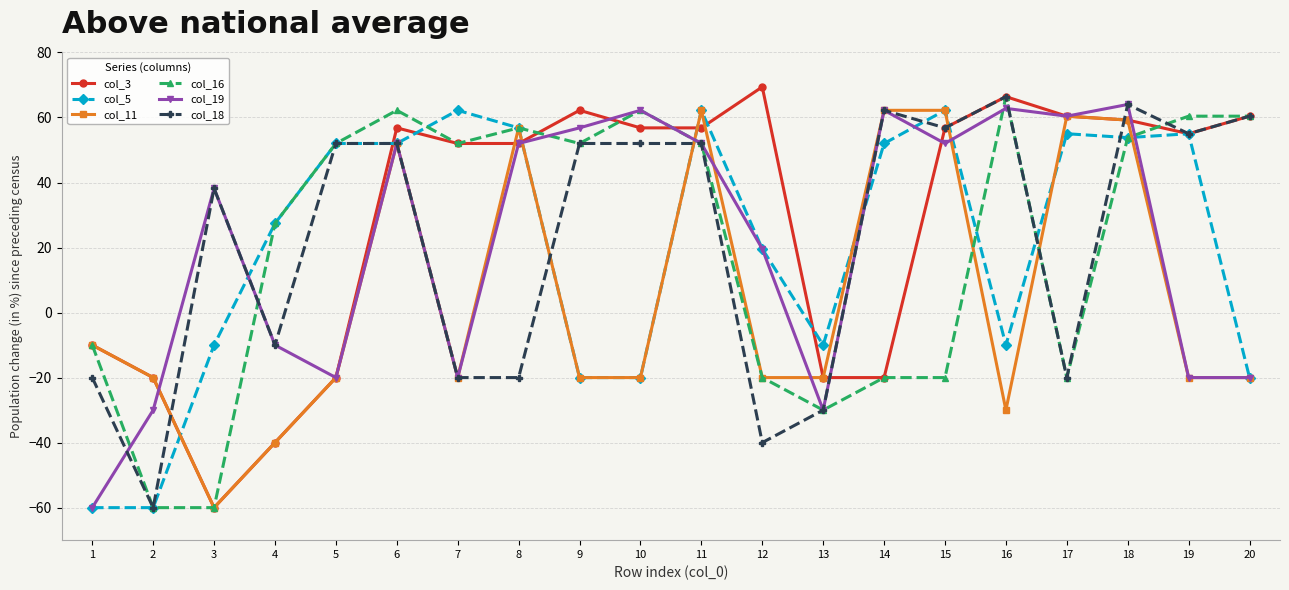

What value does the col_16 series have at 4?

27.4